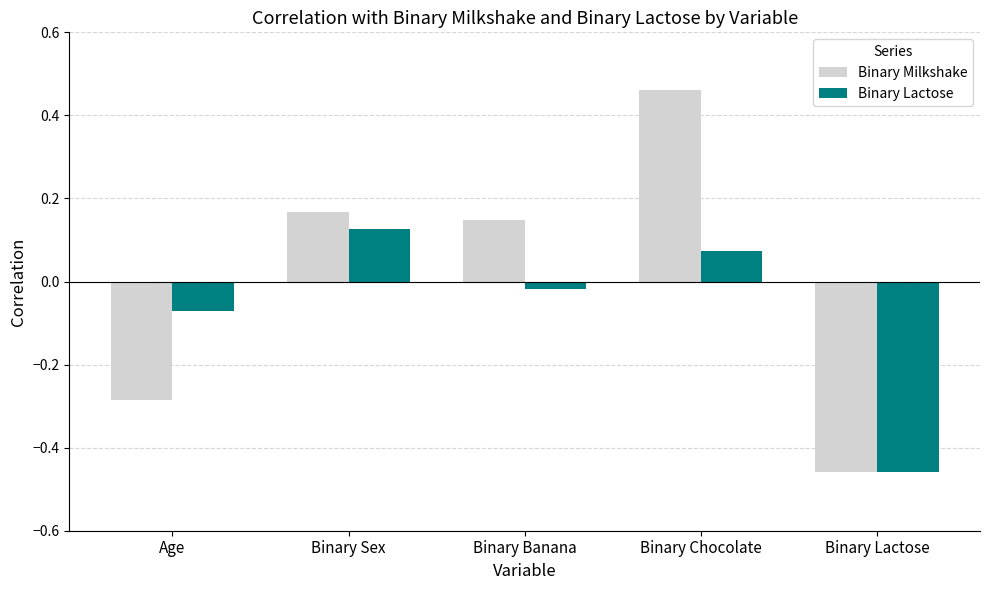

How many values in Binary Milkshake are above zero?

3